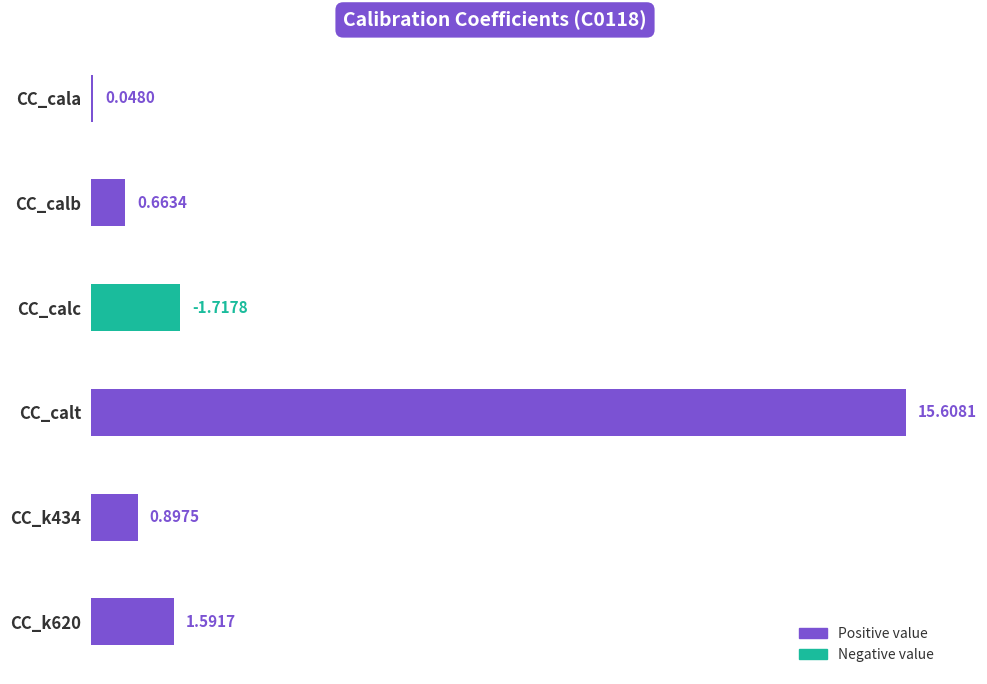

What is the sum of all values?

20.5